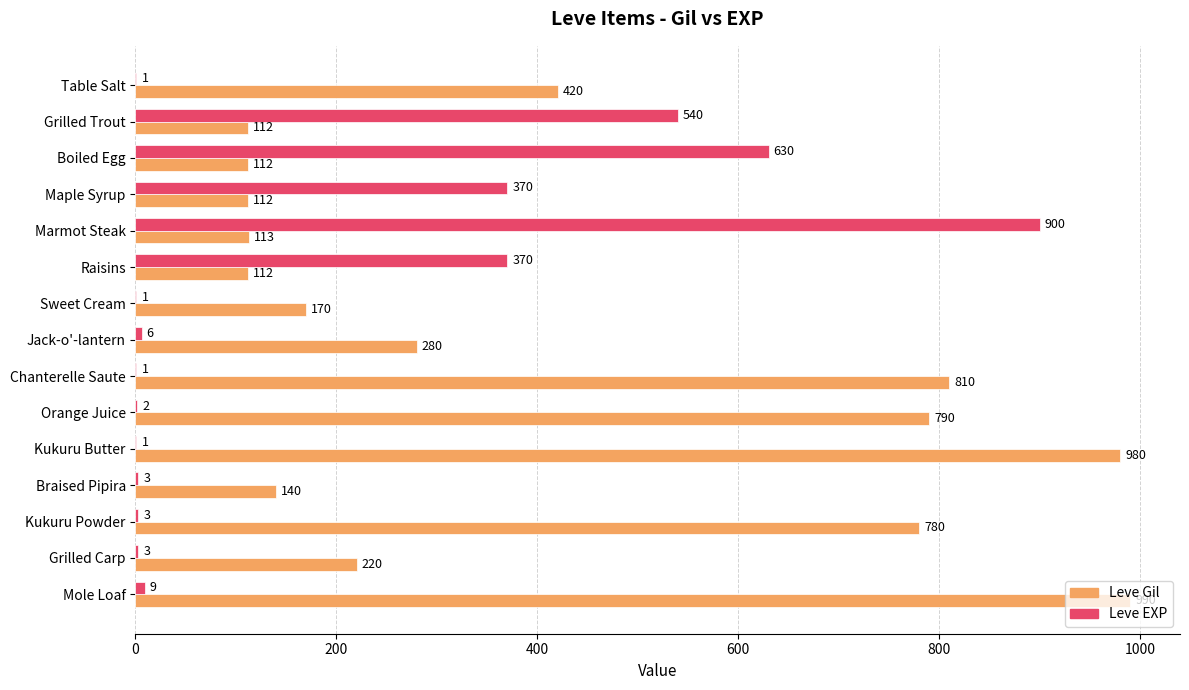

True or false: Leve Gil has a value of 168 at Boiled Egg.

False